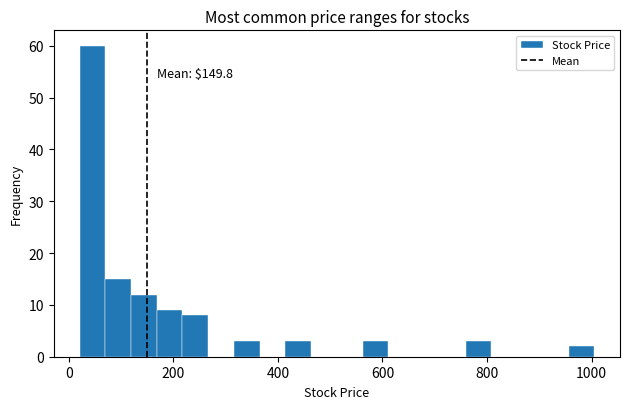

Around what value on the x-axis is the tallest bar? Give the approximate position of its centre, as read against the axis.

40